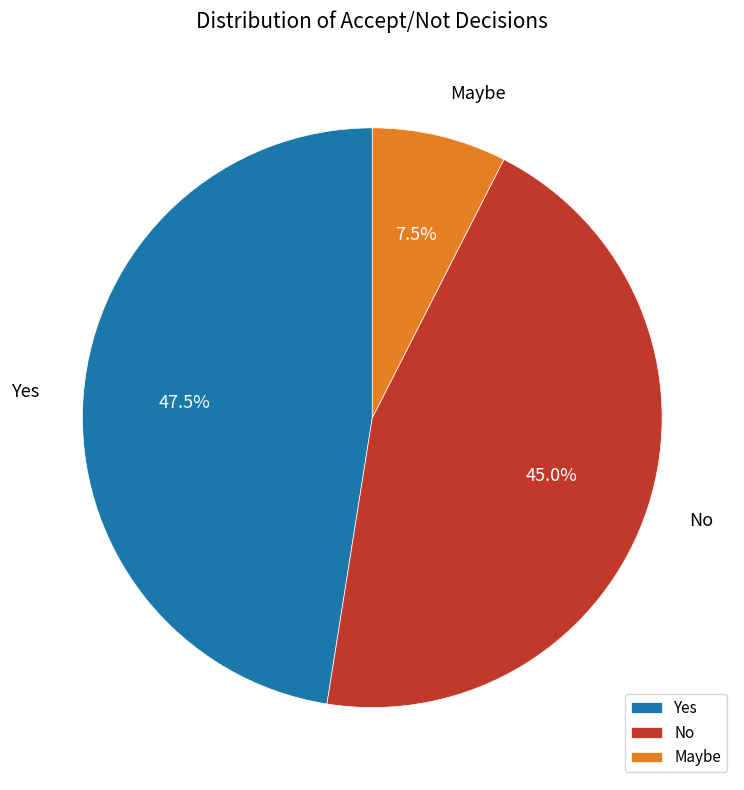

What is the largest slice in the pie chart?

Yes